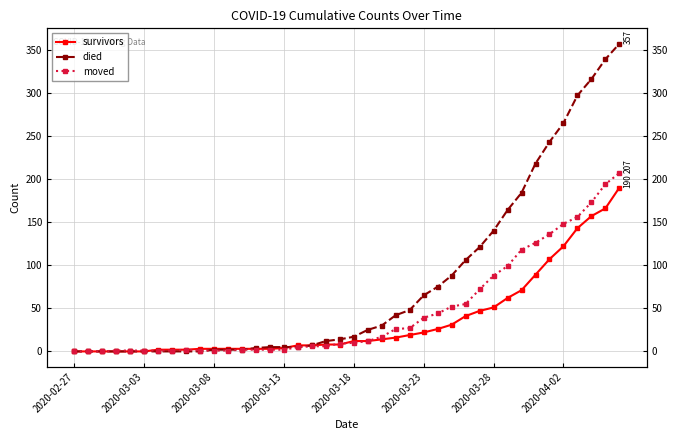

True or false: survivors has more than 2 interior local peaks.

False